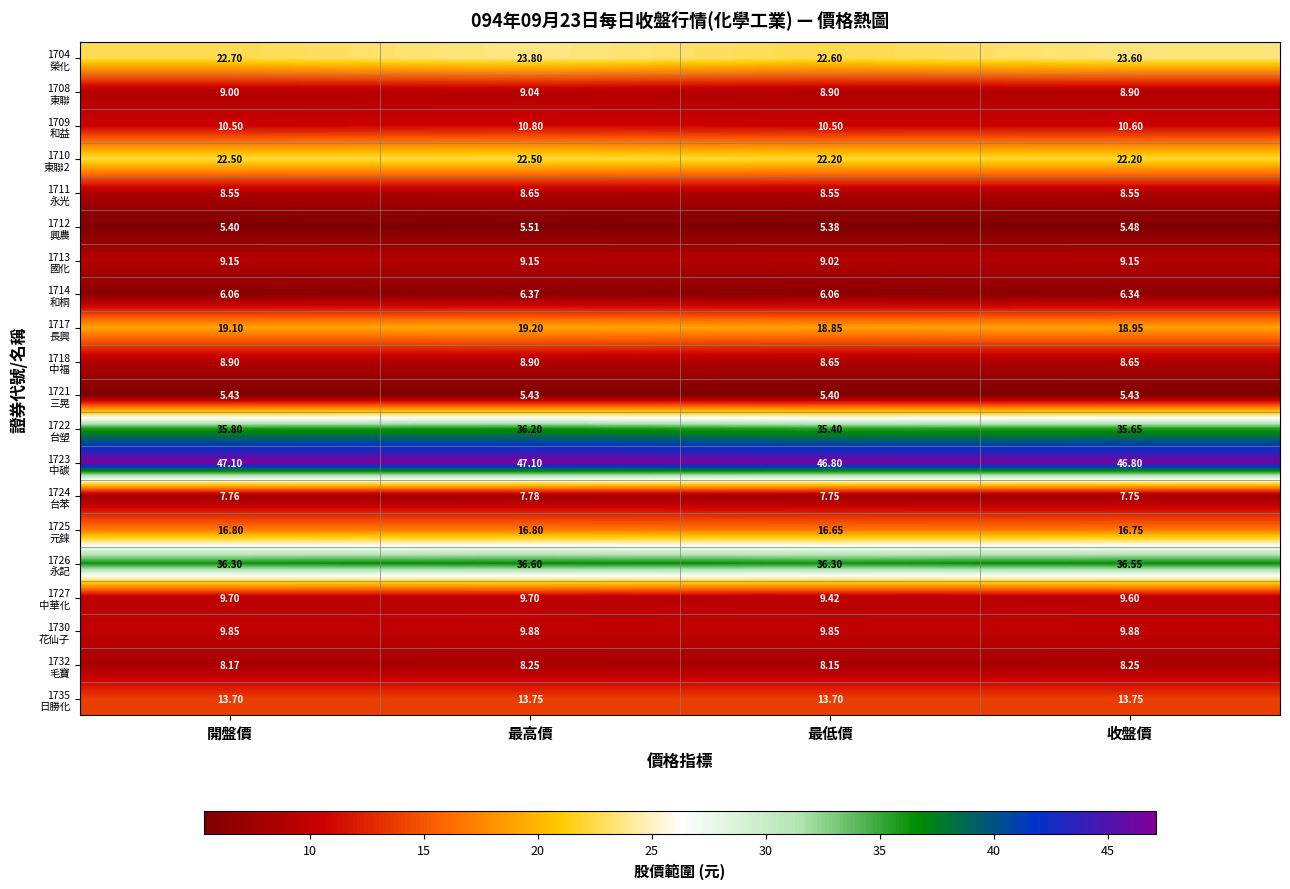

At which category is the sum across all series the highest?

最高價